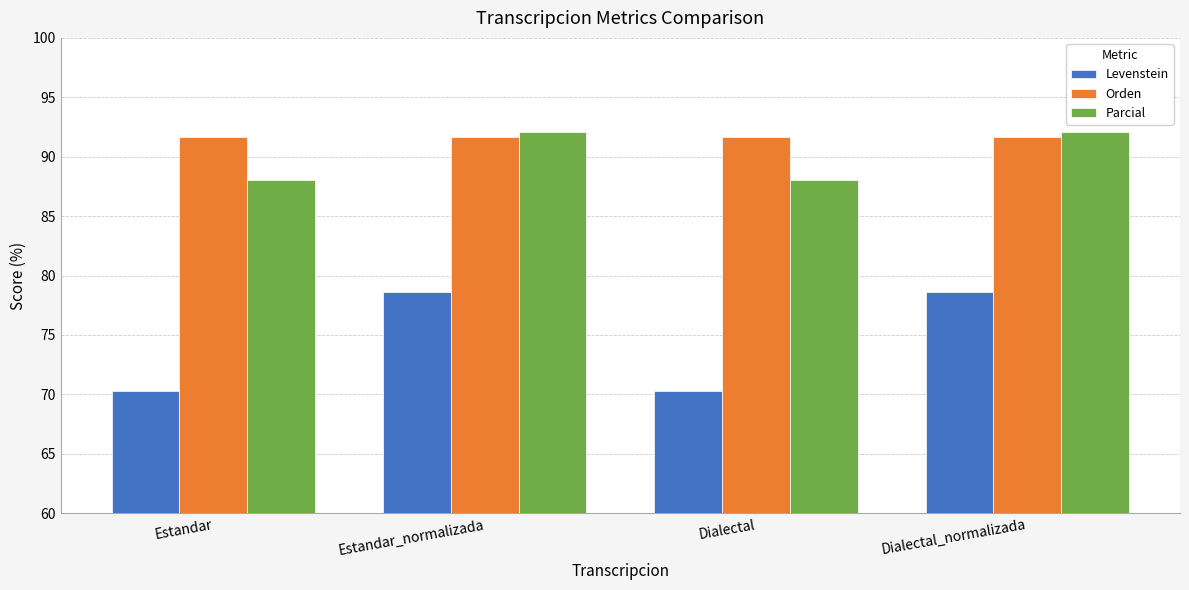

What is the difference between the maximum and minimum values in the Parcial series?

4.0